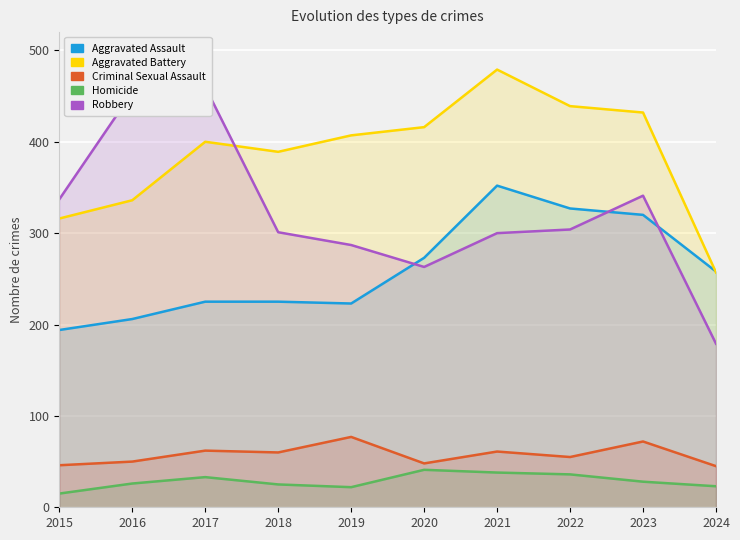

What is the sum of the Homicide values at 2020 and 2022?

77